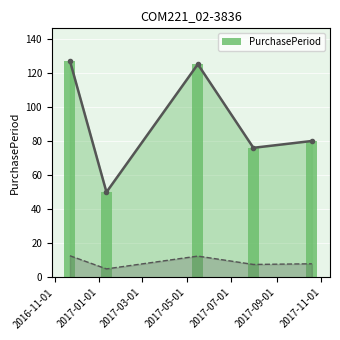

At which label does the data first exceed 80?

2016-11-01